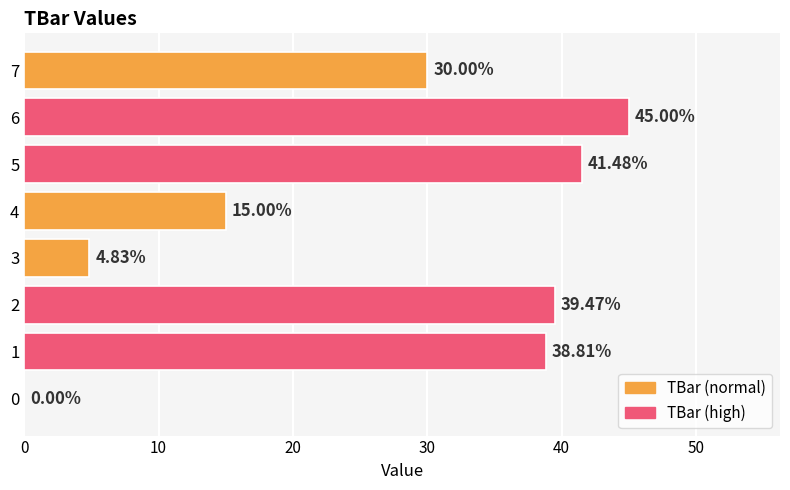

What is the sum of the values at 0 and 2?

39.5